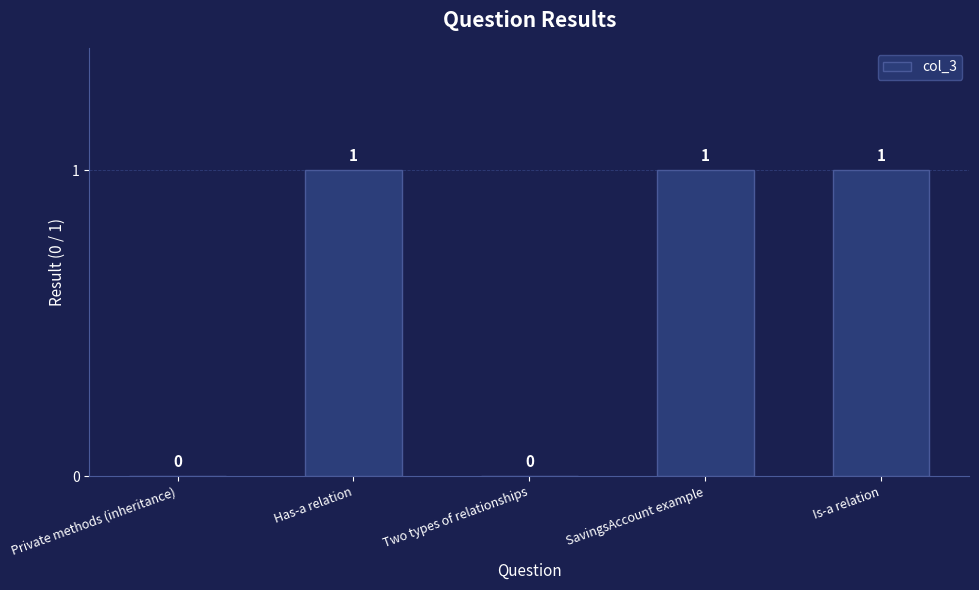

Is it true that the value at SavingsAccount example is 1?

True